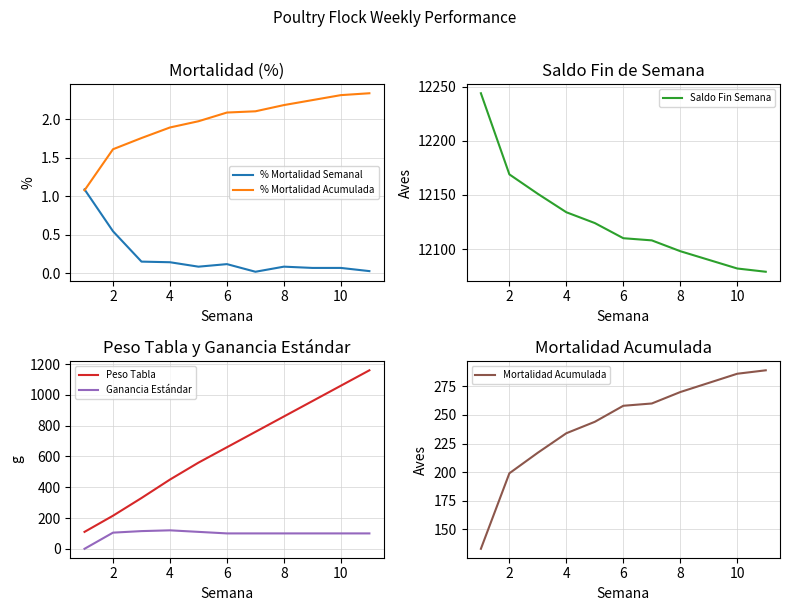

Is the value of % Mortalidad Semanal at 2 greater than the value of % Mortalidad Acumulada at 10?

No